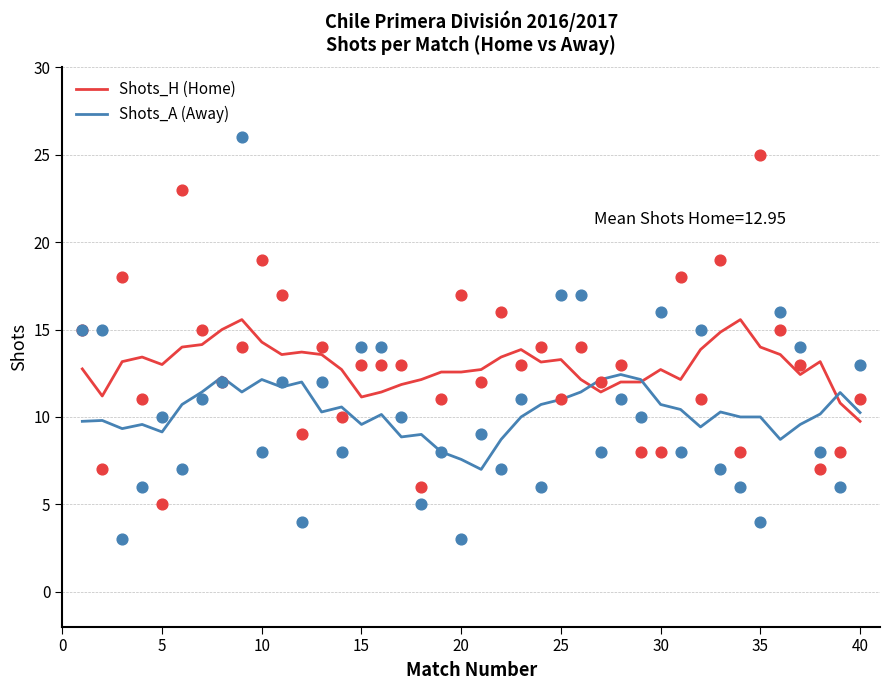

Which series has the largest Y range (max minus min)?

Shots_H